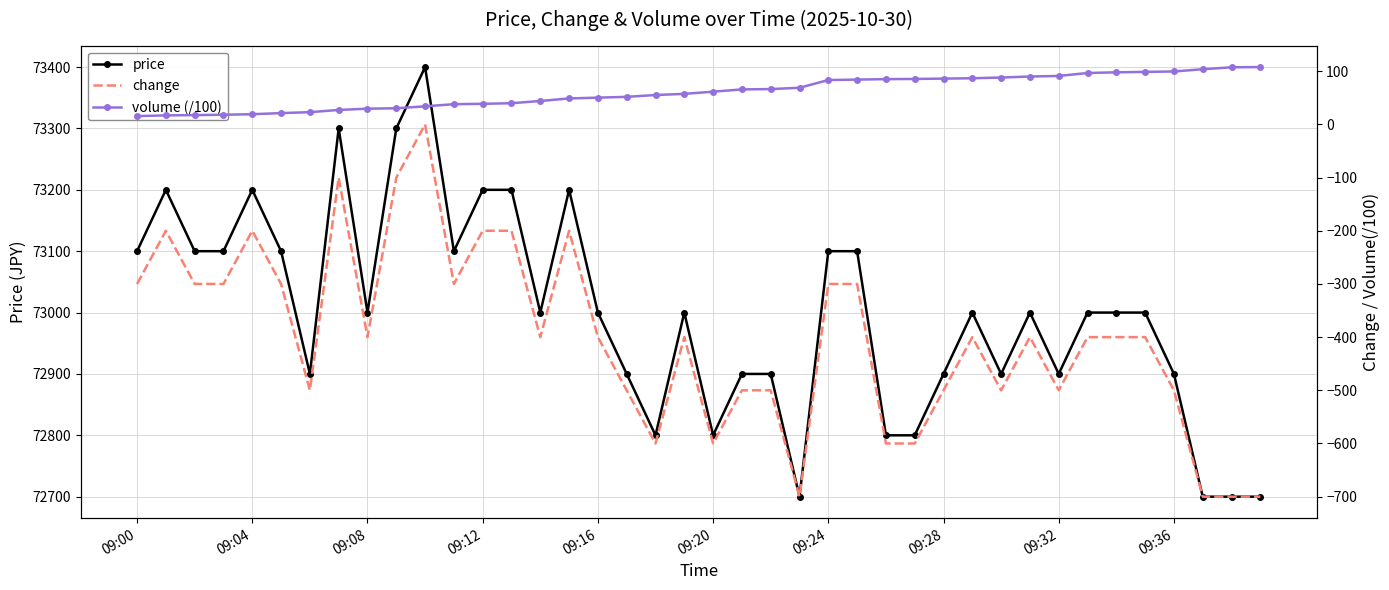

True or false: price has more than 0 points higher than both neighbors.

True